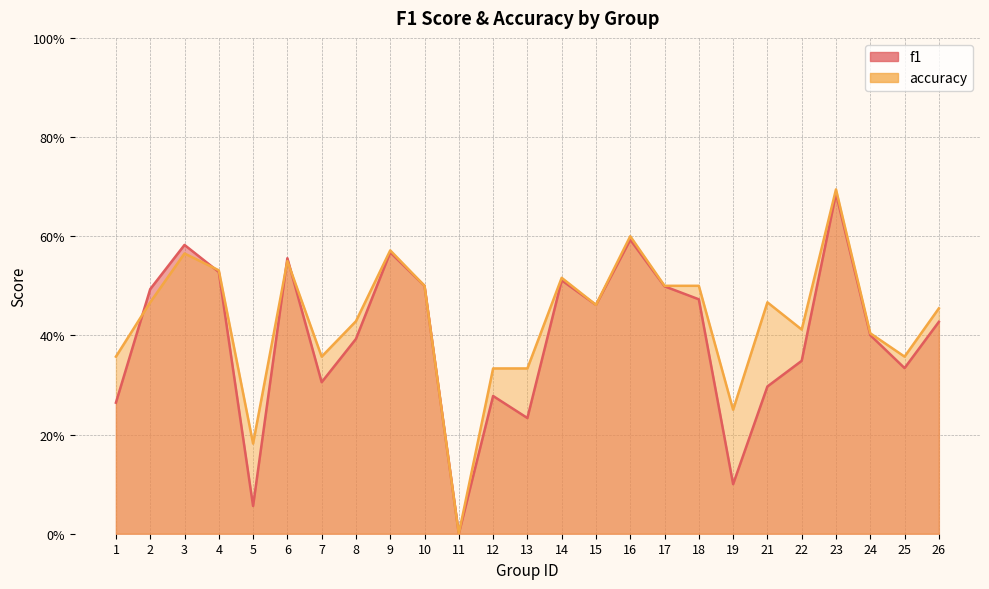

Is it true that accuracy equals 0.0 at 11?

True